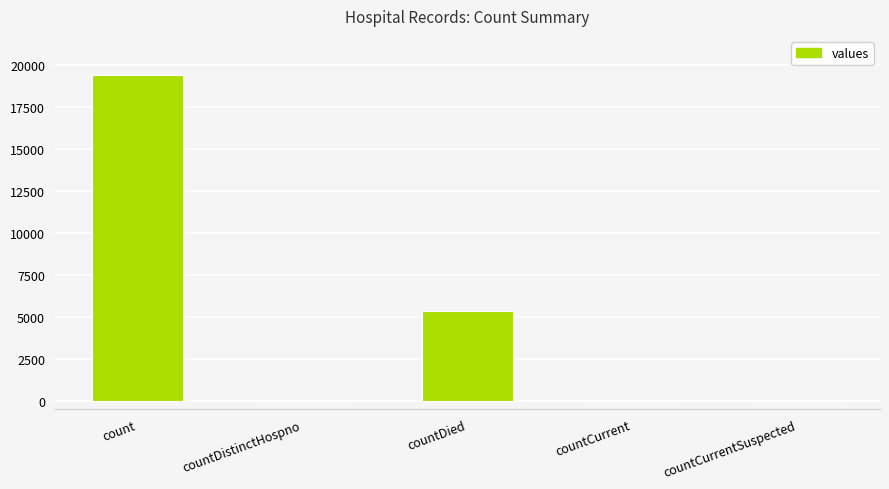

Where is the data nearest to the value 9710?

countDied